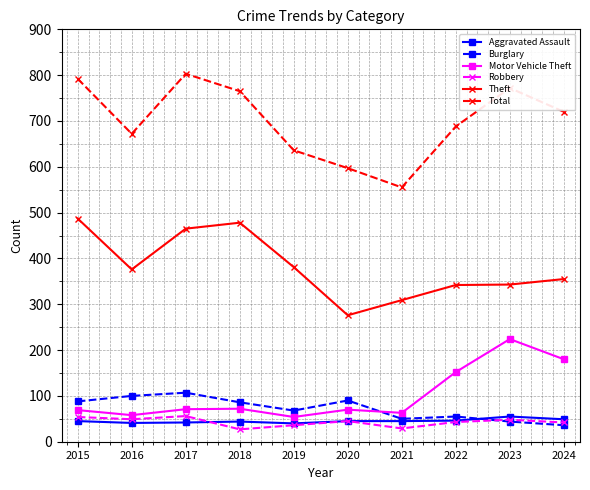

Where does the Burglary series first go above 86?

2015